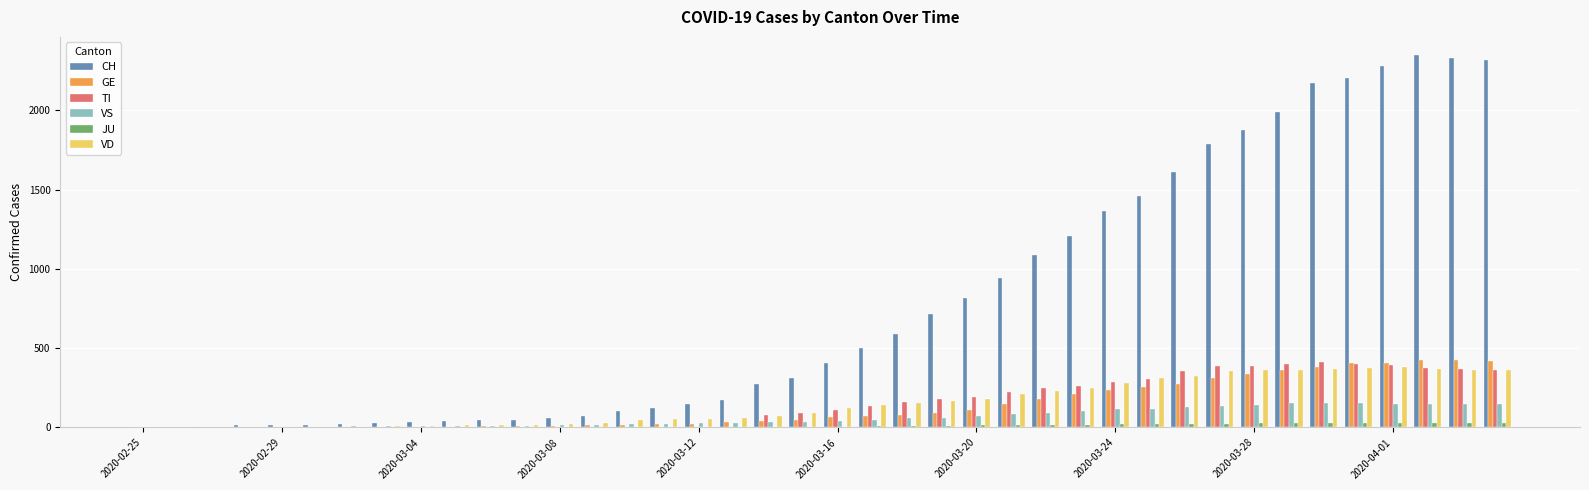

Which series has the largest total across all categories?

CH